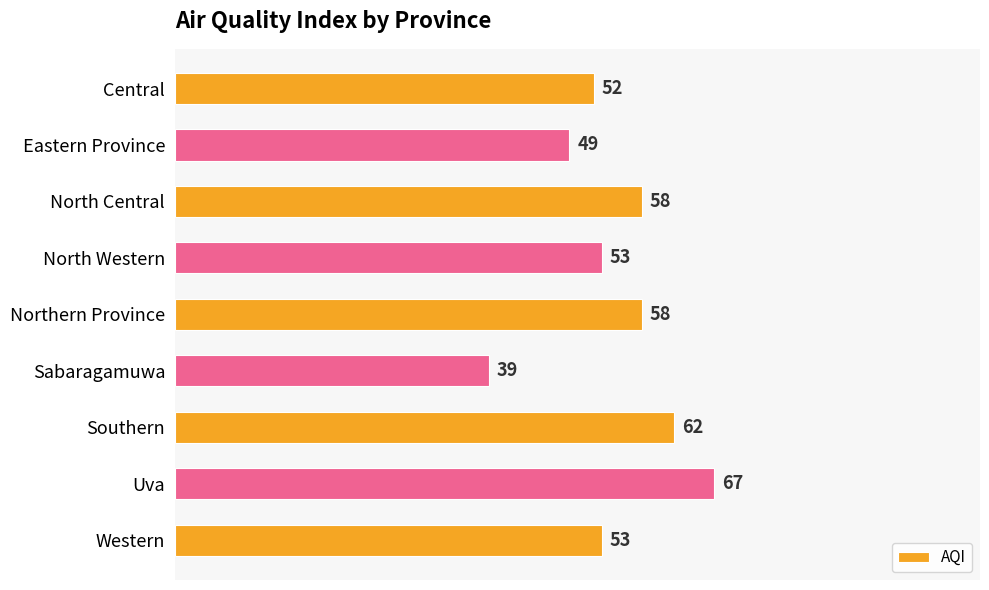

What is the average value?

55